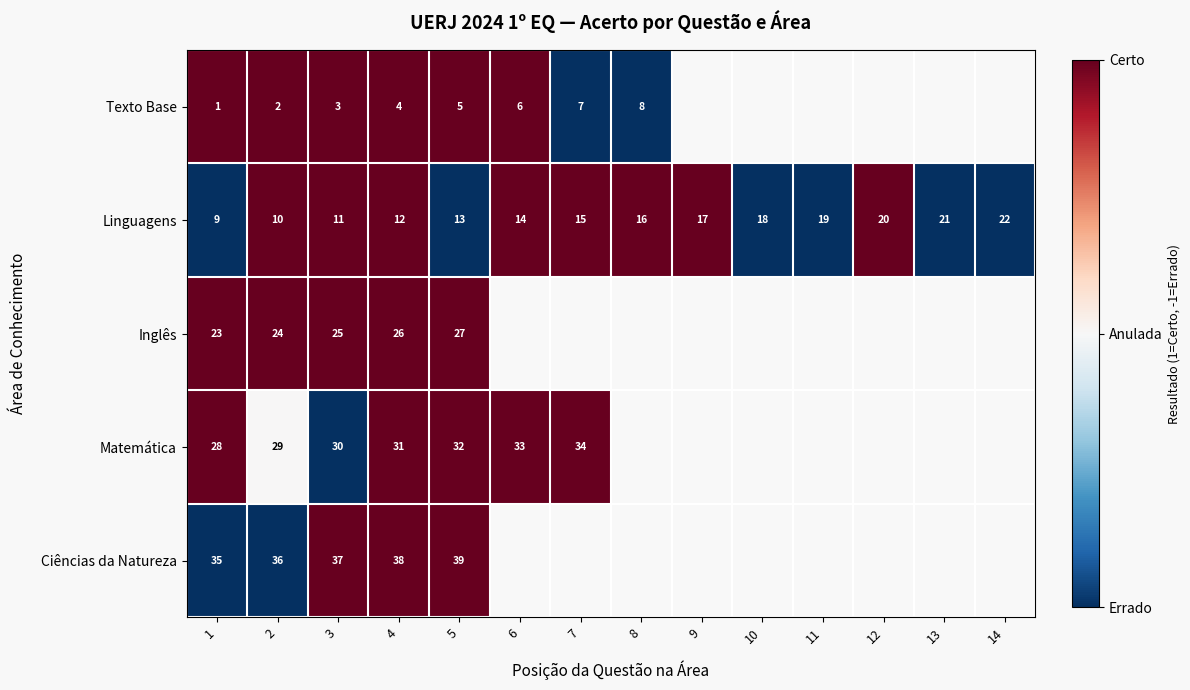

True or false: Matemática has a value of 10 at 6.

False